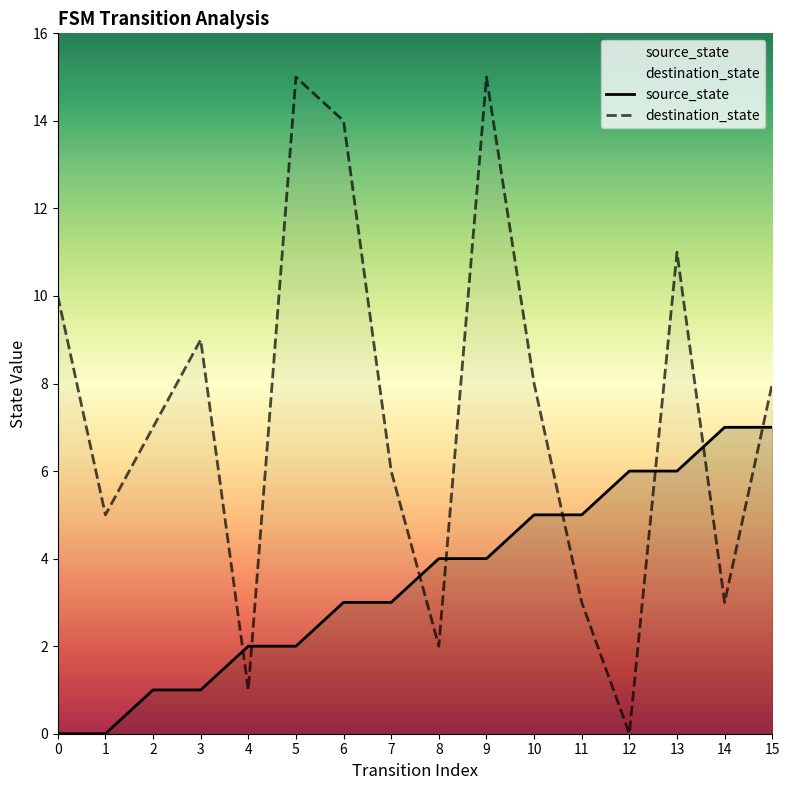

Which series ends up on top after the final intersection of destination_state and source_state?

destination_state